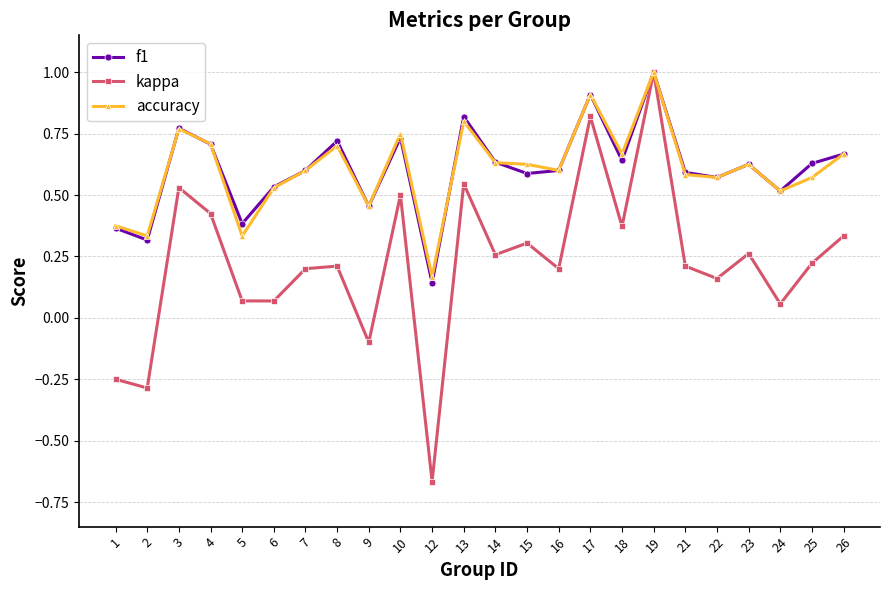

At how many categories does at least one series exceed 0?

24